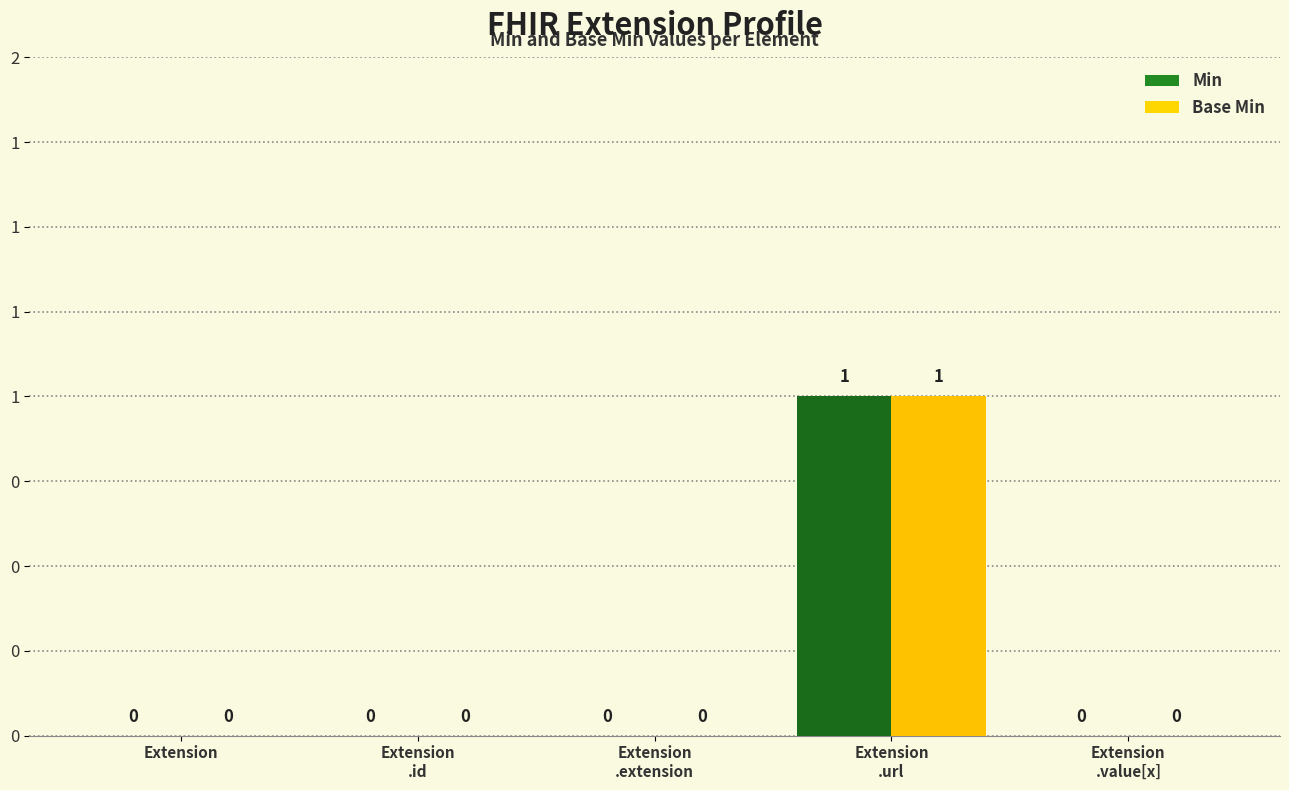

At which label does Min reach its minimum?

Extension